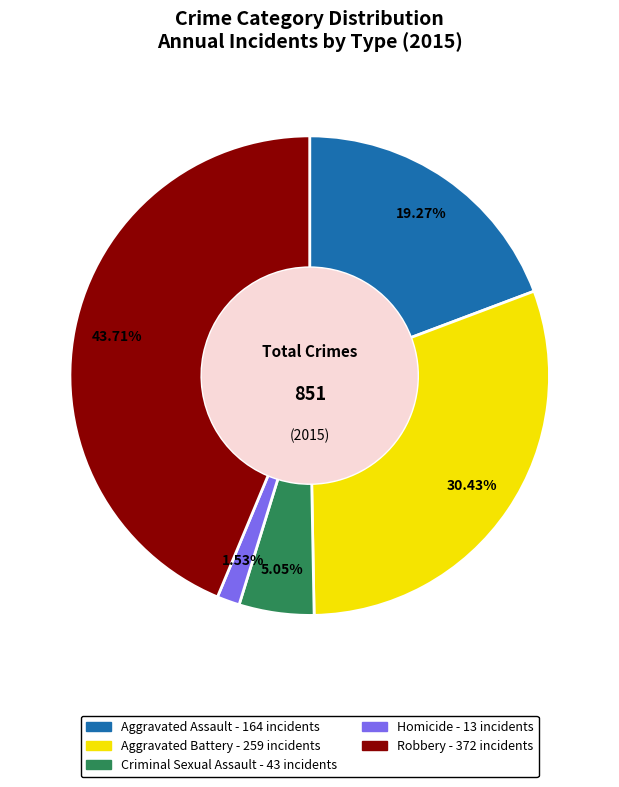

Rank the categories by value from highest to lowest.

Robbery, Aggravated Battery, Aggravated Assault, Criminal Sexual Assault, Homicide